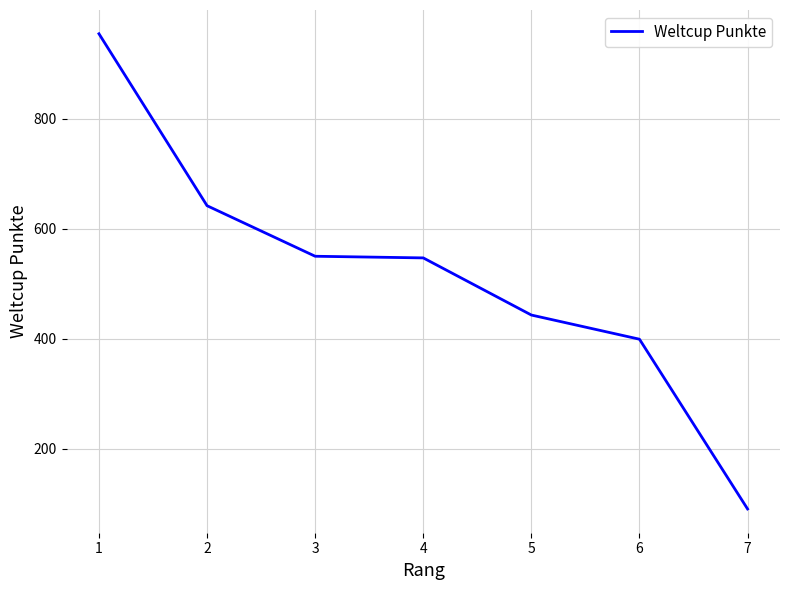

Count the number of data series in this chart.

1